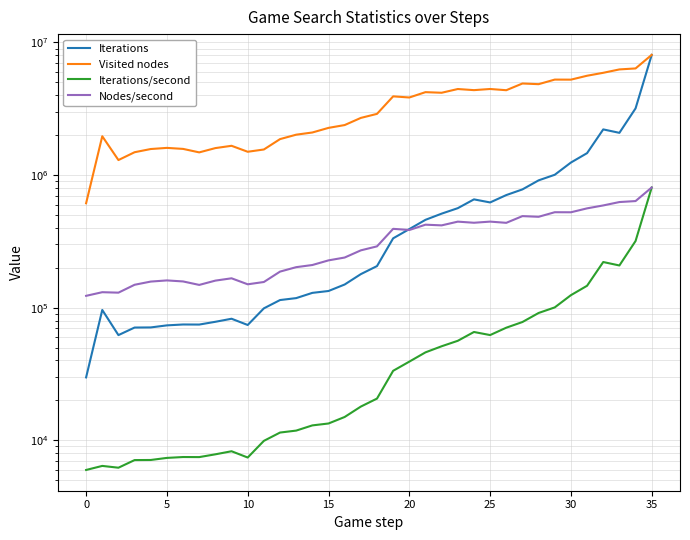

True or false: Nodes/second and Iterations/second intersect in this chart.

False